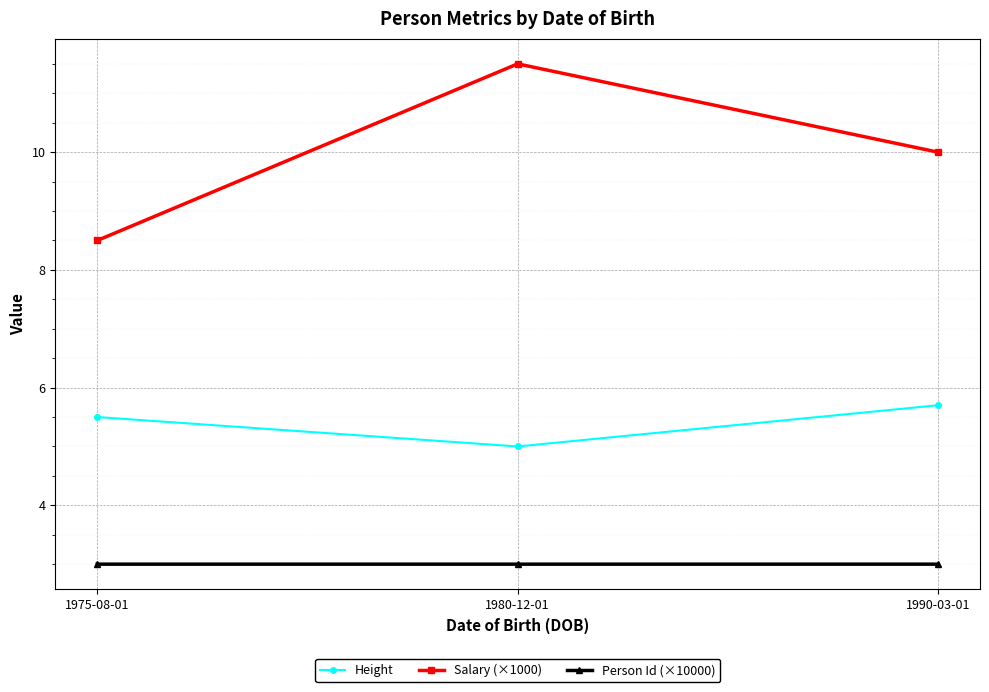

Is it true that Height equals 3.5 at 1975-08-01?

False